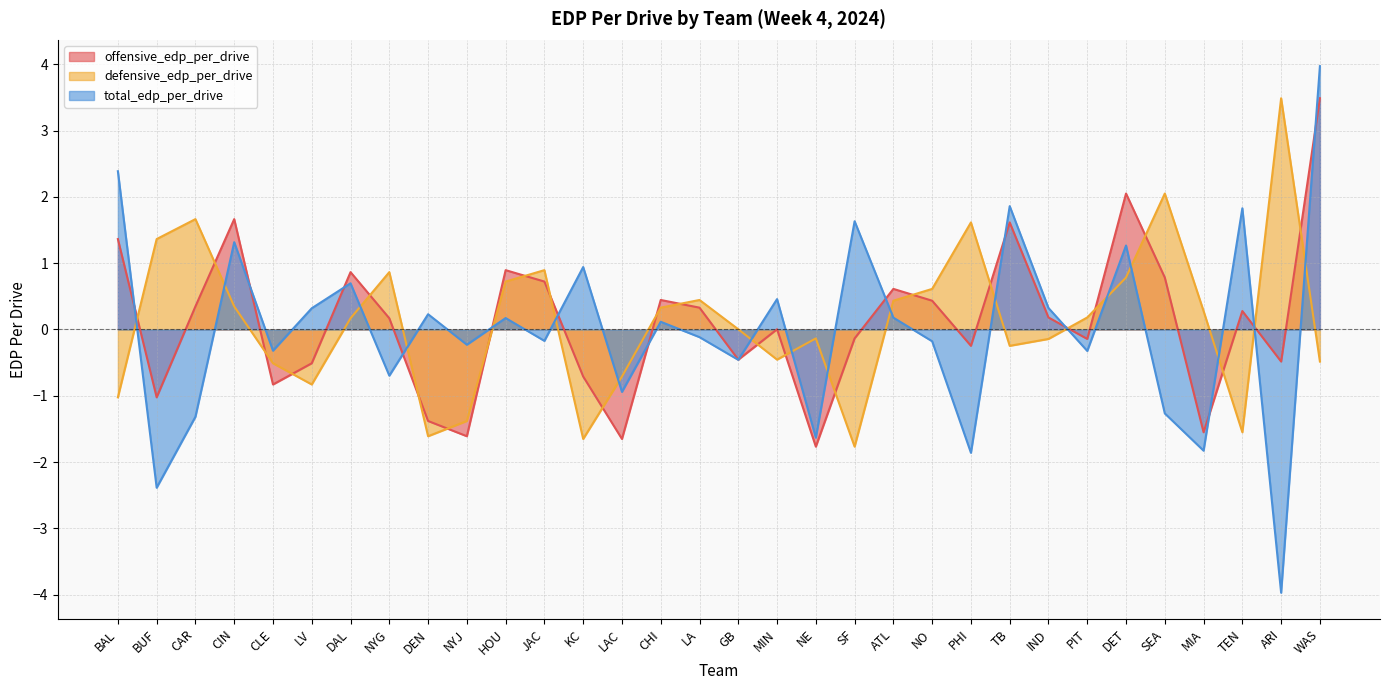

List the series in order of their peak value, highest first.

total_edp_per_drive, offensive_edp_per_drive, defensive_edp_per_drive